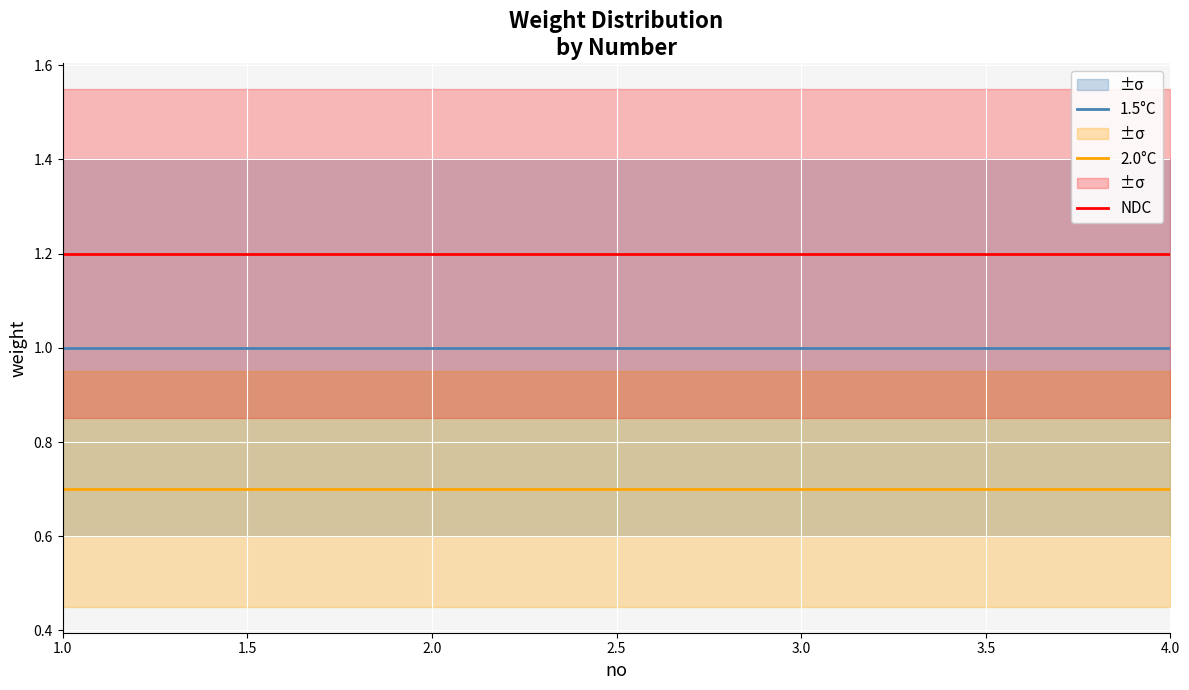

What is the maximum value for 1.5°C?

1.0